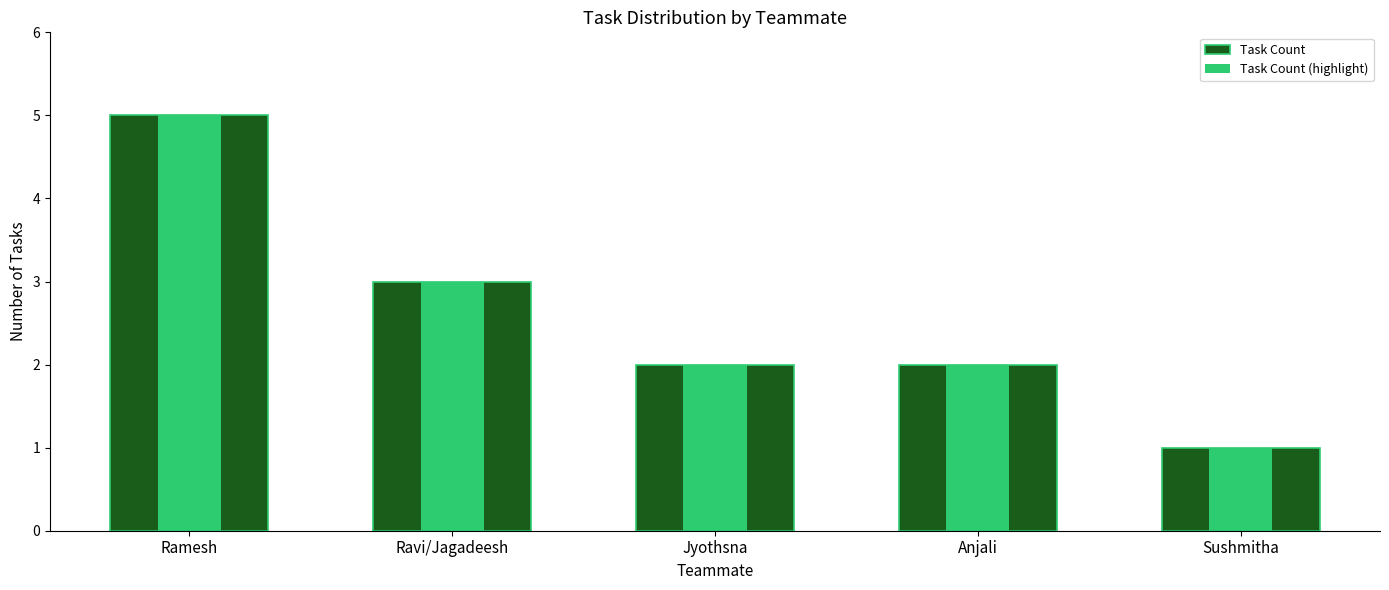

What is the difference between the Task Count values at Ravi/Jagadeesh and Jyothsna?

1